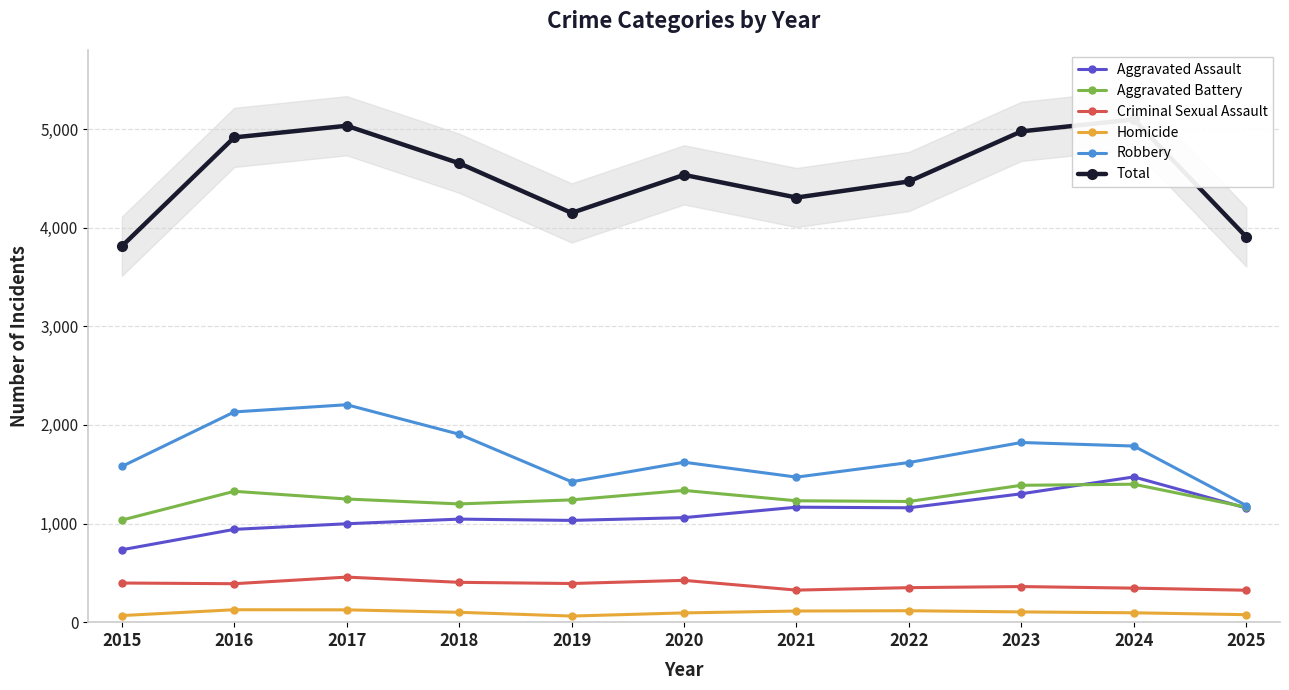

Reading left to right, extract all data points from this chart.

Aggravated Assault: 734	941	998	1045	1032	1060	1166	1160	1302	1473	1158
Aggravated Battery: 1035	1327	1249	1199	1240	1336	1231	1224	1388	1399	1166
Criminal Sexual Assault: 397	390	457	404	392	424	325	350	361	345	324
Homicide: 67	126	125	100	62	94	113	116	104	95	76
Robbery: 1579	2132	2205	1906	1424	1622	1471	1619	1822	1786	1183
Total: 3812	4916	5034	4654	4150	4536	4306	4469	4977	5098	3907